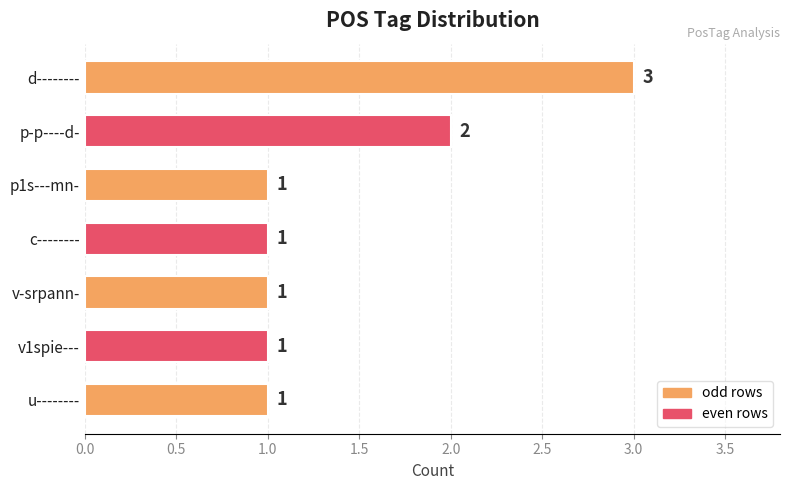

Approximately how many times larger is the value at u-------- compared to p1s---mn-?

1.0